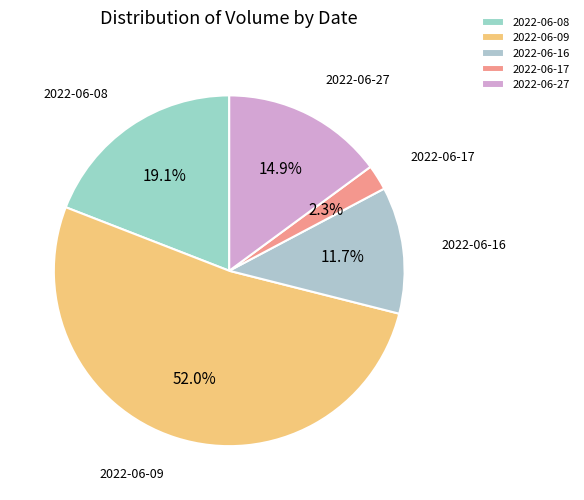

Is there any slice that represents more than half of the pie?

Yes